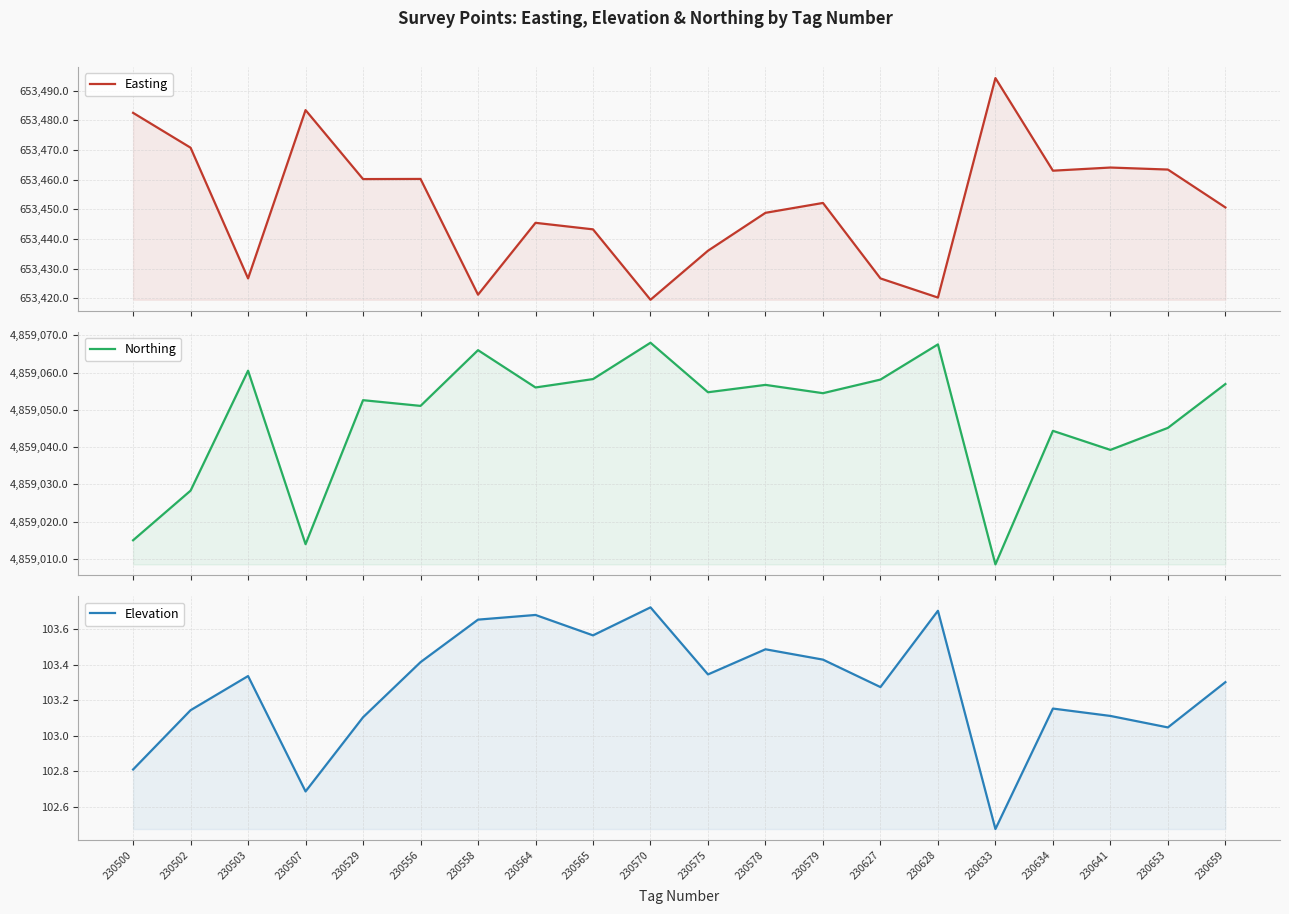

Rank the series by their maximum value, from lowest to highest.

Elevation, Easting, Northing